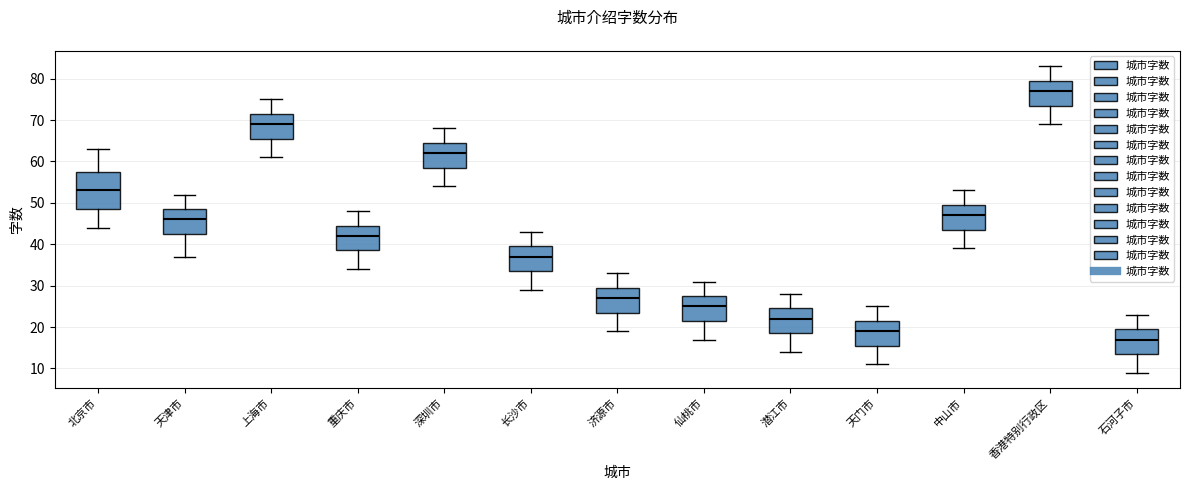

Which box has the highest median line?

香港特别行政区